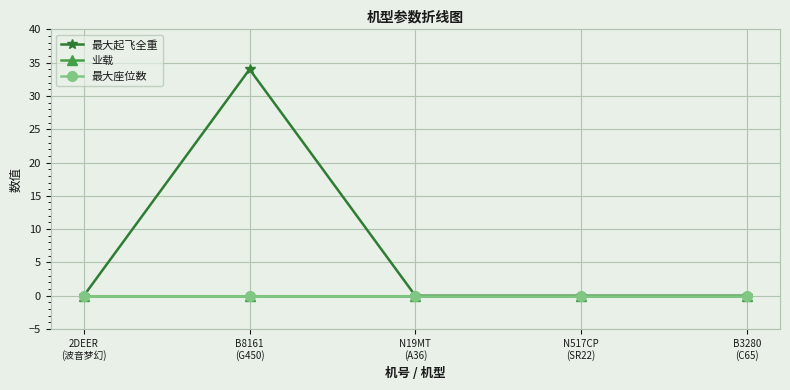

Does the chart have visible grid lines?

Yes